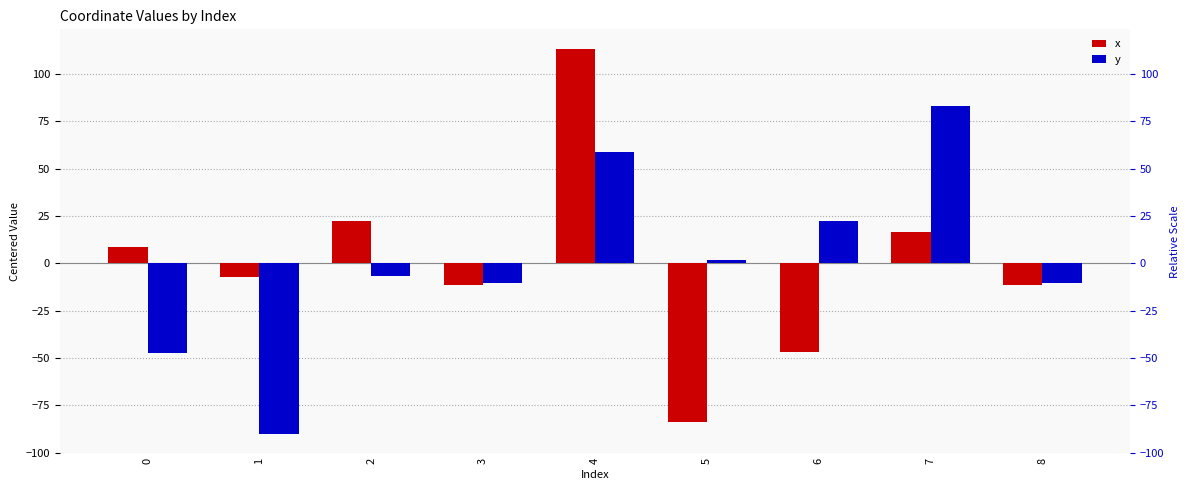

What is the difference between the second highest and second lowest values in the x series?

69.1